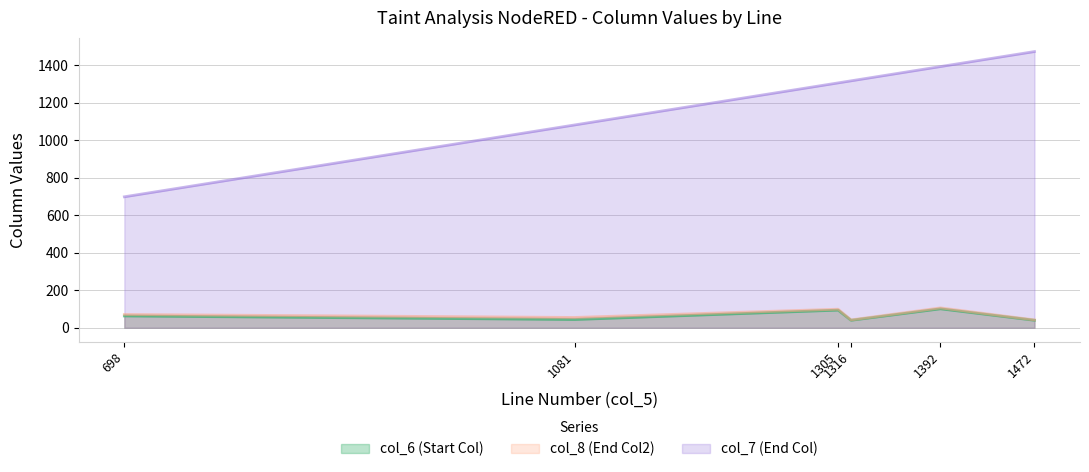

True or false: col_8 (End Col2) and col_6 (Start Col) intersect in this chart.

False